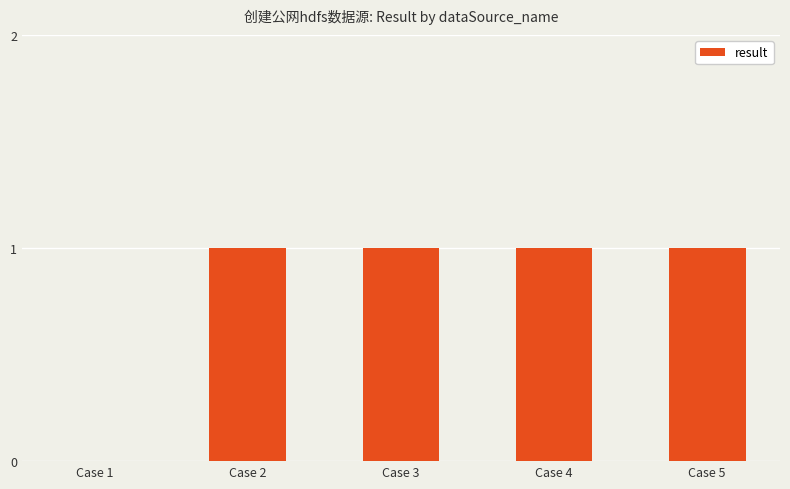

Count the number of categories in the chart.

5